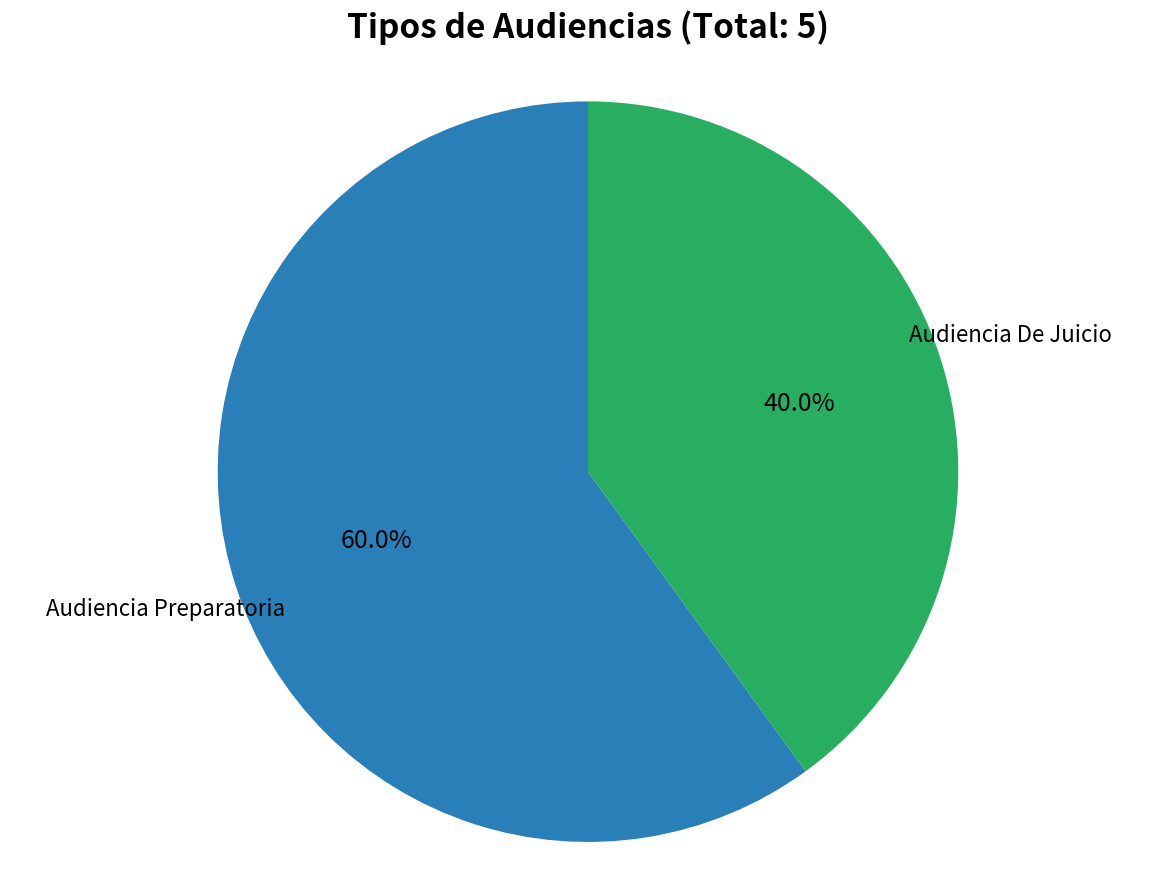

Does any single category account for the majority?

Yes